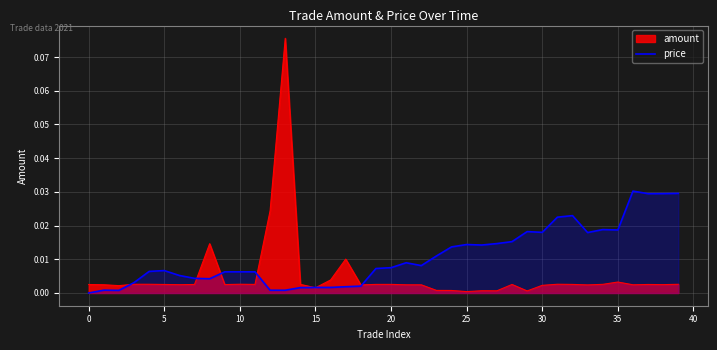

The chart shows a value of 0.0 at 36. True or false?

False